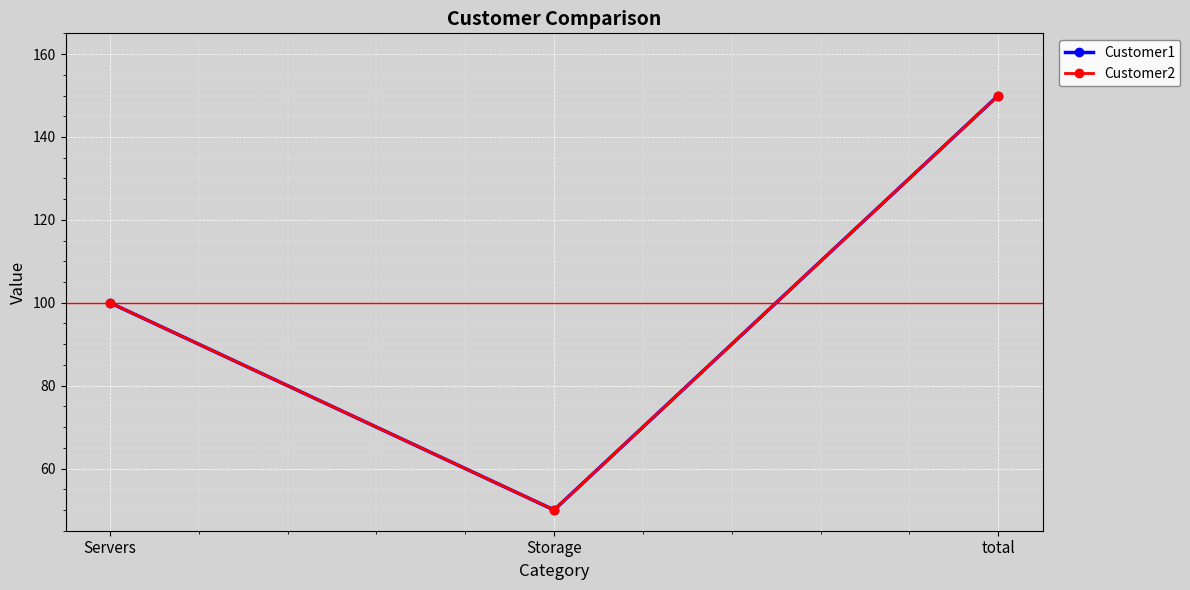

True or false: Customer1 has a value of 100 at Servers.

True